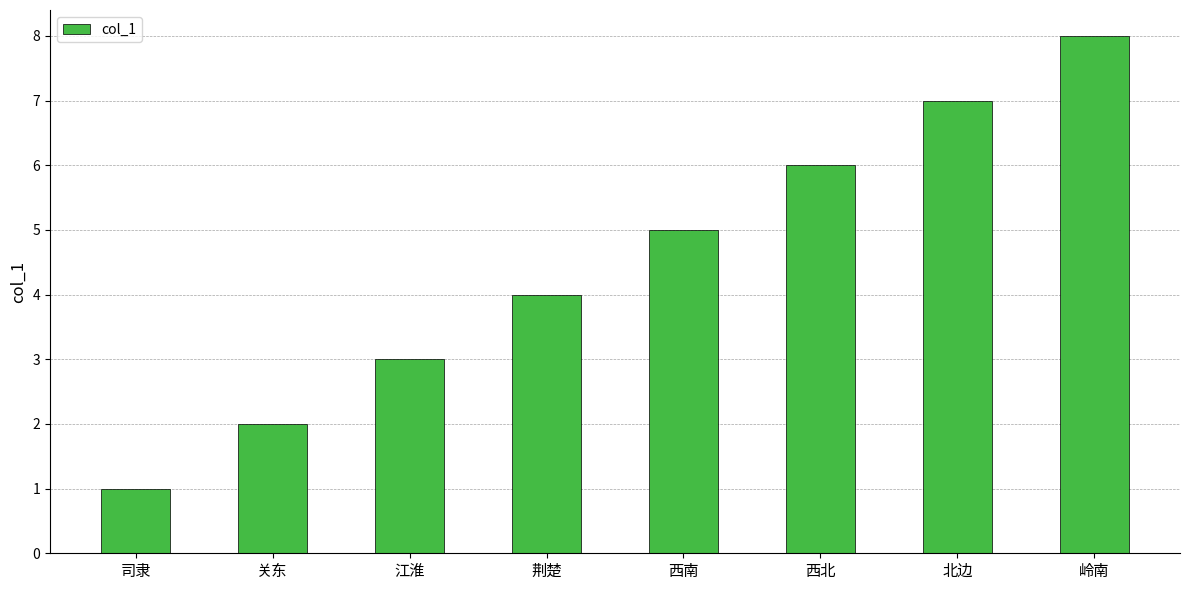

Count the number of data series in this chart.

1